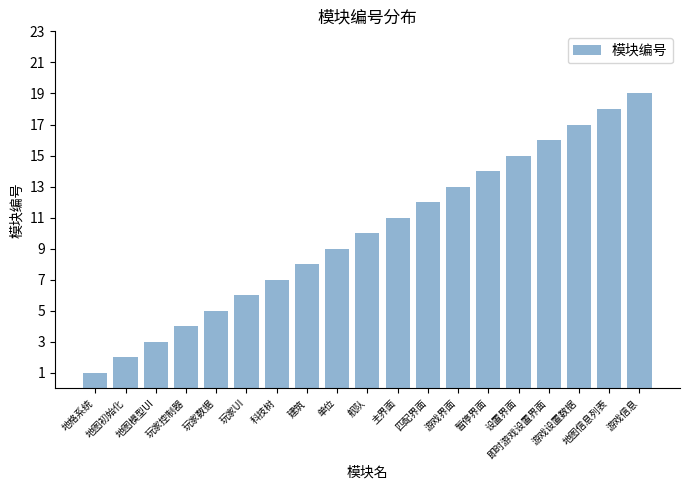

Reading left to right, transcribe all the data shown in this chart.

1	2	3	4	5	6	7	8	9	10	11	12	13	14	15	16	17	18	19